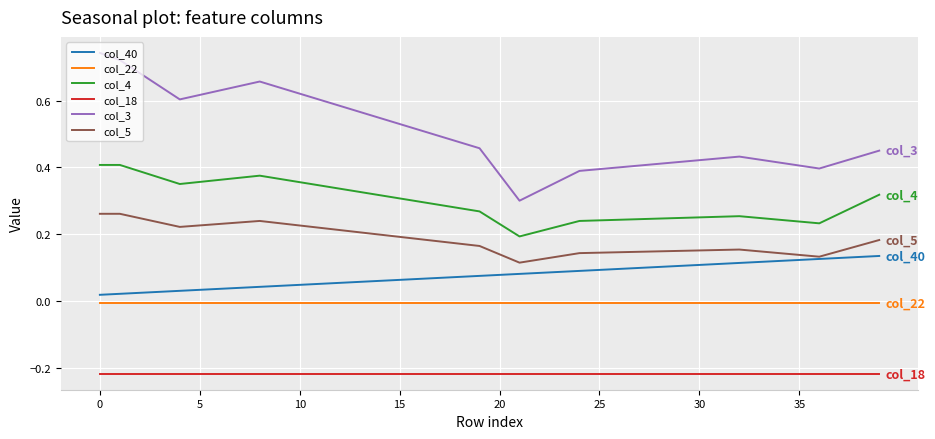

Which series has the largest range (max minus min)?

col_3